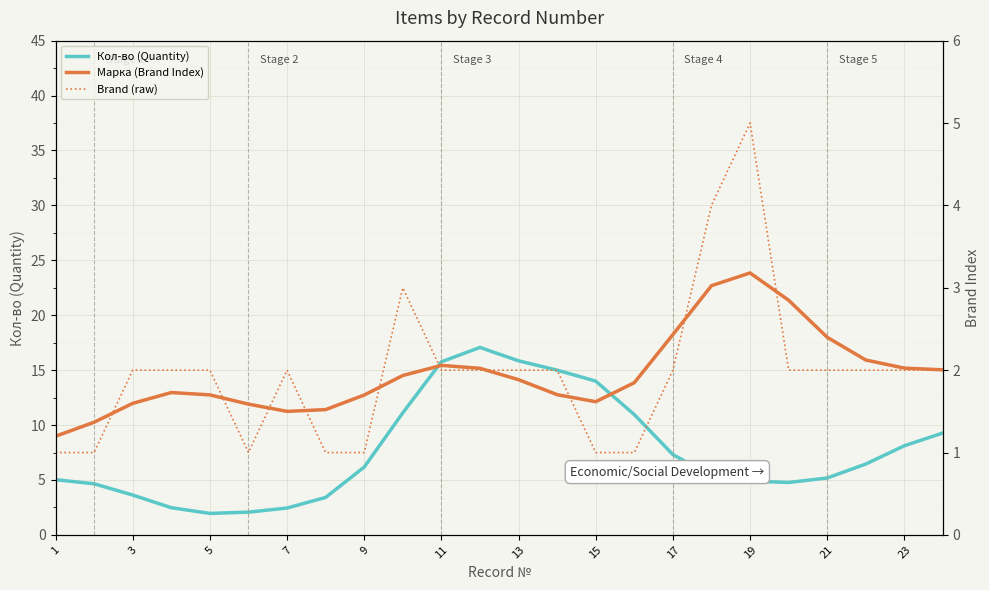

The Кол-во (Quantity) series shows 8.6 at 13. True or false?

False